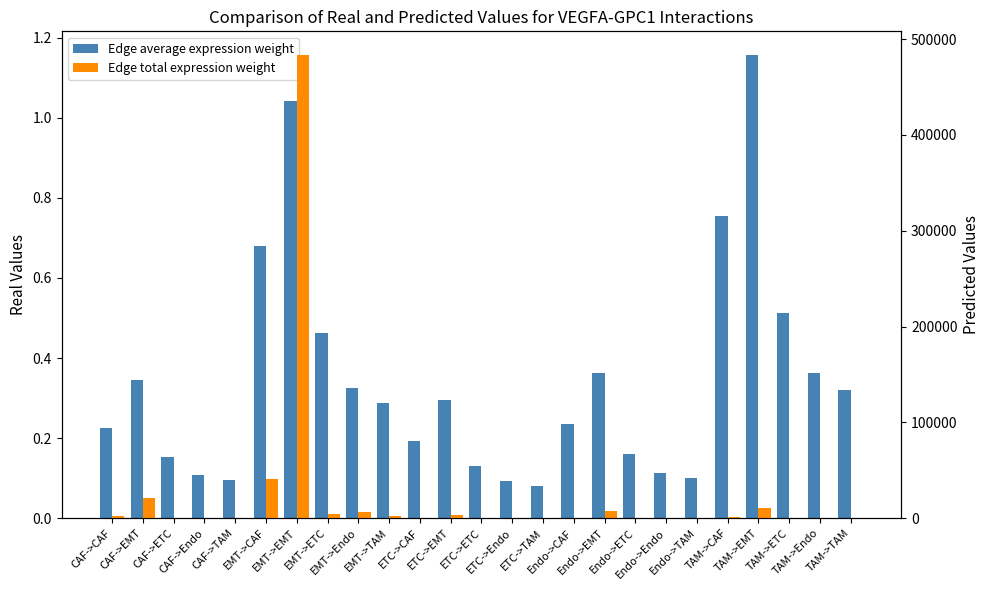

Reading right to left, extract all data points from this chart.

Edge average expression weight: 0.3	0.4	0.5	1.2	0.8	0.1	0.1	0.2	0.4	0.2	0.1	0.1	0.1	0.3	0.2	0.3	0.3	0.5	1.0	0.7	0.1	0.1	0.2	0.3	0.2
Edge total expression weight: 53.9	145.9	93.5	10255.2	874.7	40.1	108.6	69.6	7635.4	651.2	14.8	40.1	25.7	2815.7	240.2	2543.1	6884.6	4412.2	483903.2	41273.4	109.7	297.0	190.4	20876.4	1780.6